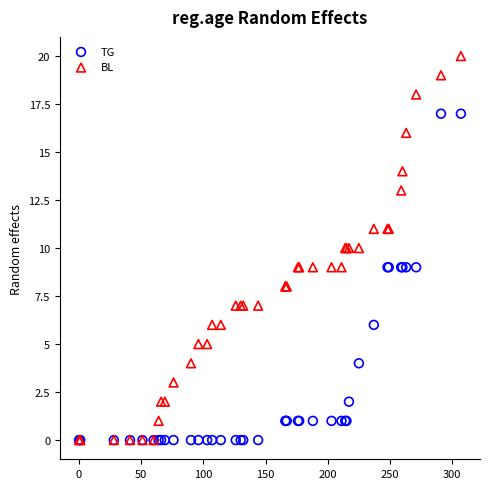

What are all the series names shown in the legend?

TG, BL